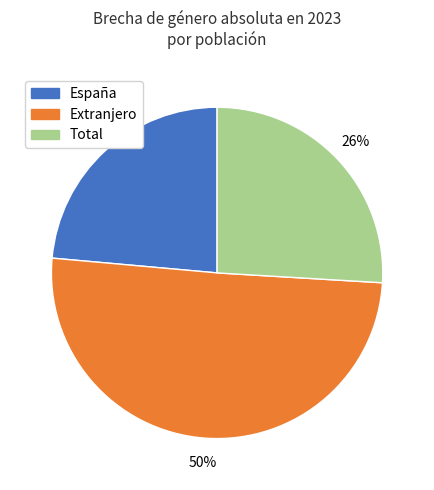

Combined, do Total and Extranjero account for over 50%?

Yes